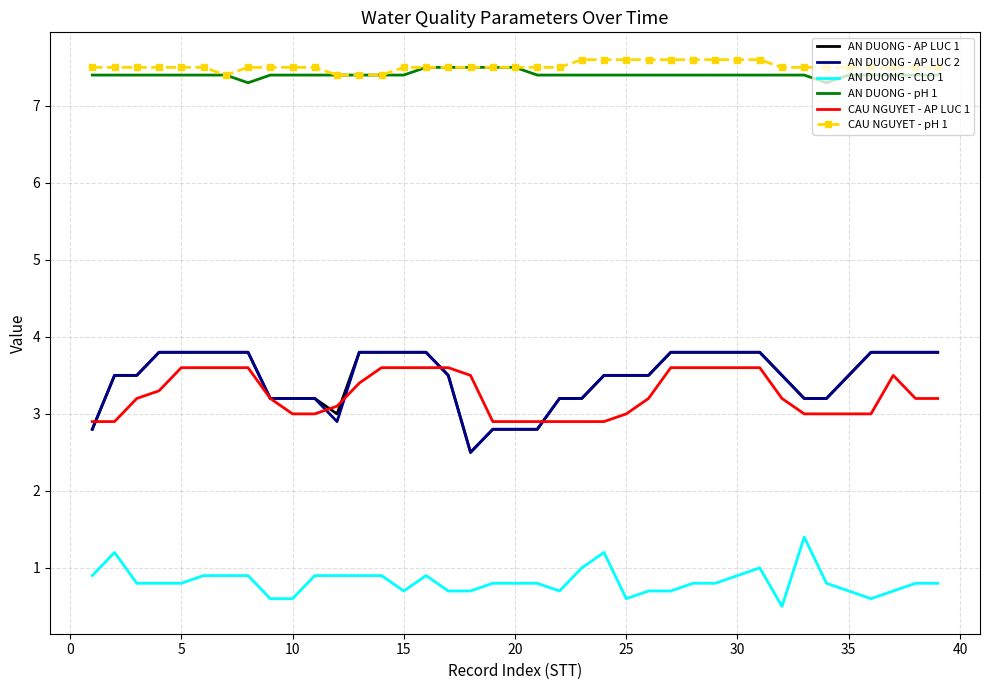

What is the minimum value for AN DUONG - pH 1?

7.3